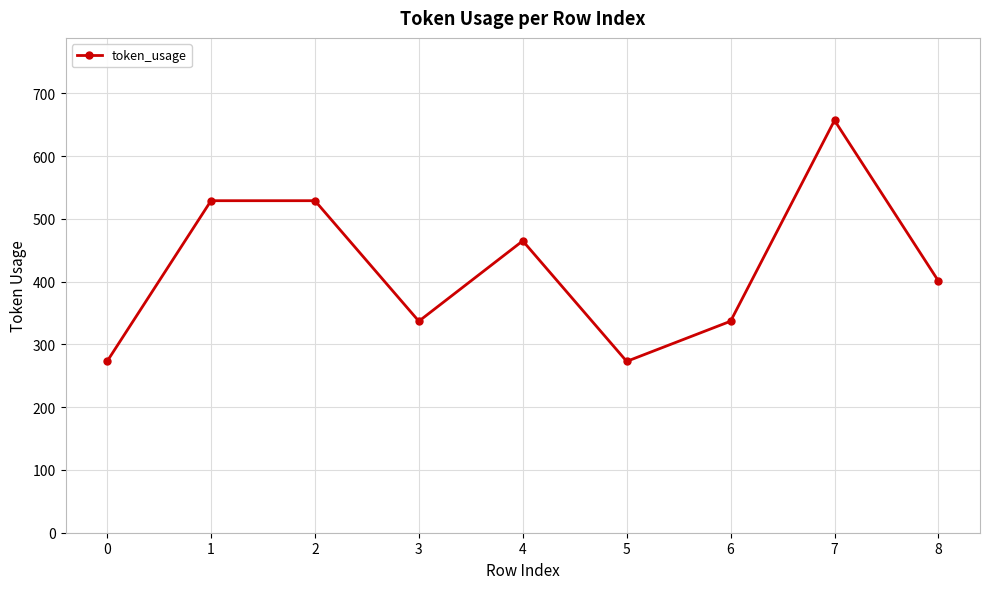

What is the value of the 6th point from the left?

273